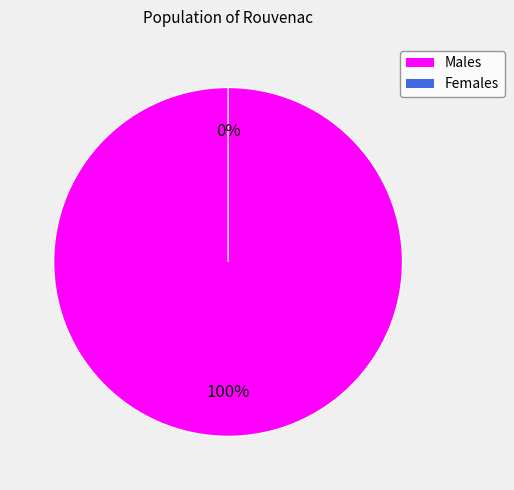

Does any single category account for the majority?

Yes